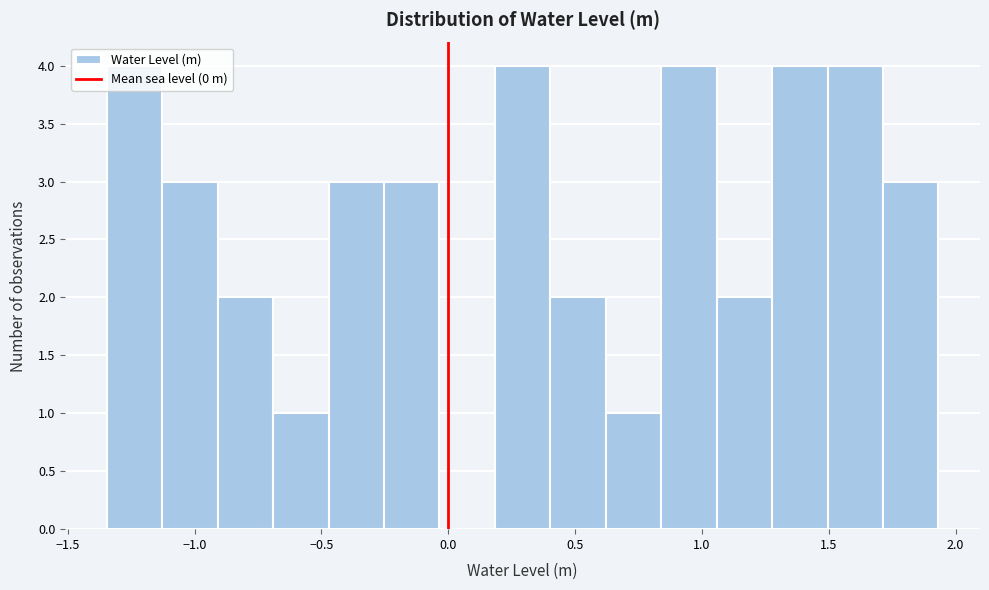

Reading left to right, transcribe this chart: for each bar, give the range it covers on the x-axis and its height. Neither the bar edges nor the heights are printed on the chart, so give them approximately, as read against the axes.

-1.35 to -1.15: 4
-1.15 to -0.90: 3
-0.90 to -0.70: 2
-0.70 to -0.45: 1
-0.45 to -0.25: 3
-0.25 to -0.05: 3
-0.05 to 0.20: 0
0.20 to 0.40: 4
0.40 to 0.60: 2
0.60 to 0.85: 1
0.85 to 1.05: 4
1.05 to 1.30: 2
1.30 to 1.50: 4
1.50 to 1.70: 4
1.70 to 1.95: 3